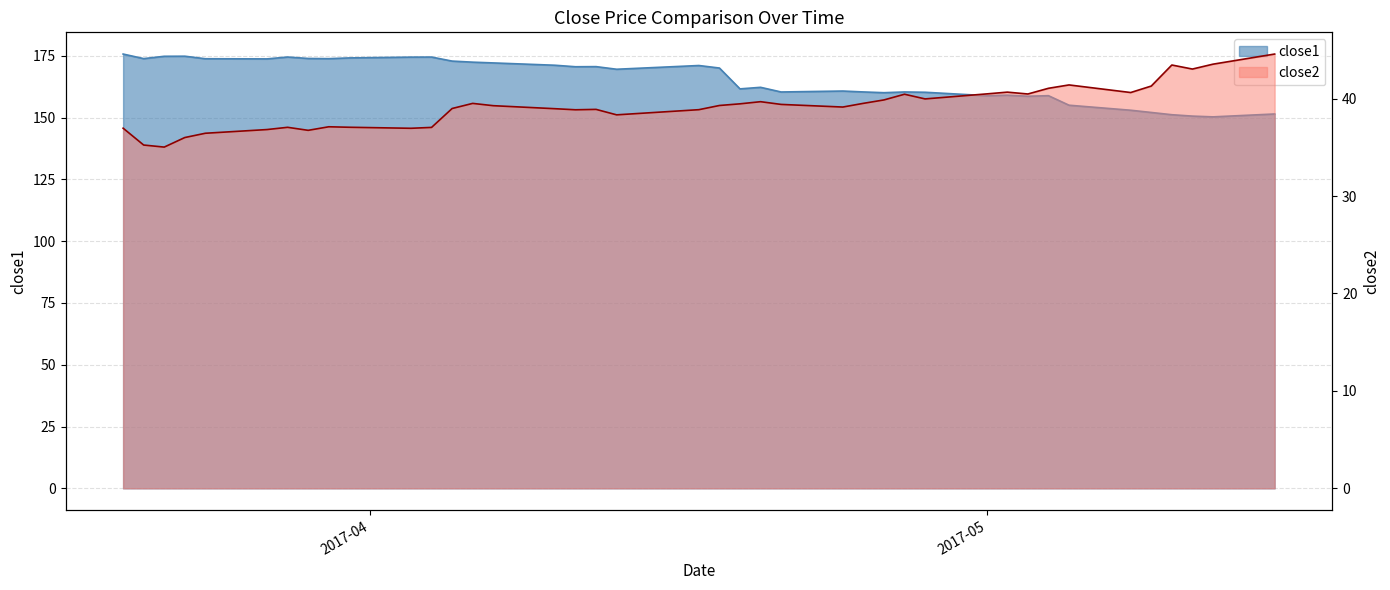

True or false: close2 and close1 intersect in this chart.

False